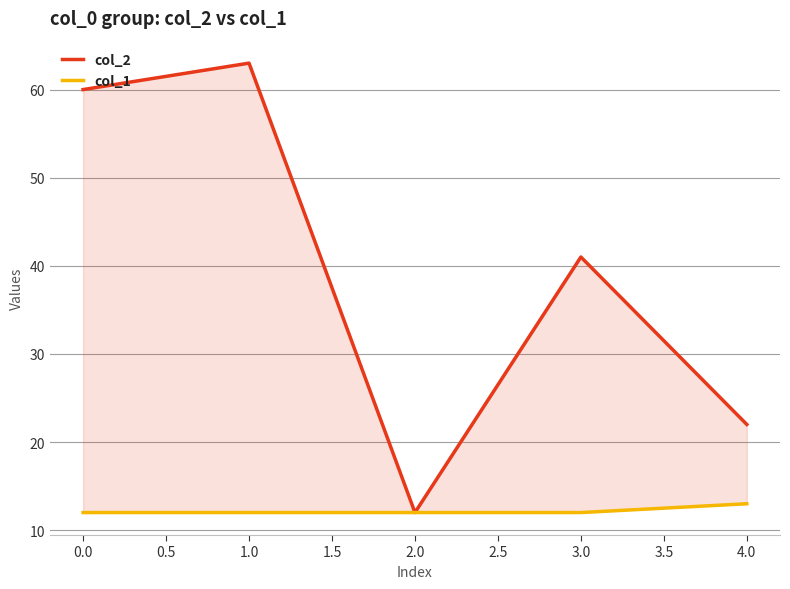

Reading left to right, transcribe all the data shown in this chart.

col_2: 60	63	12	41	22
col_1: 12	12	12	12	13